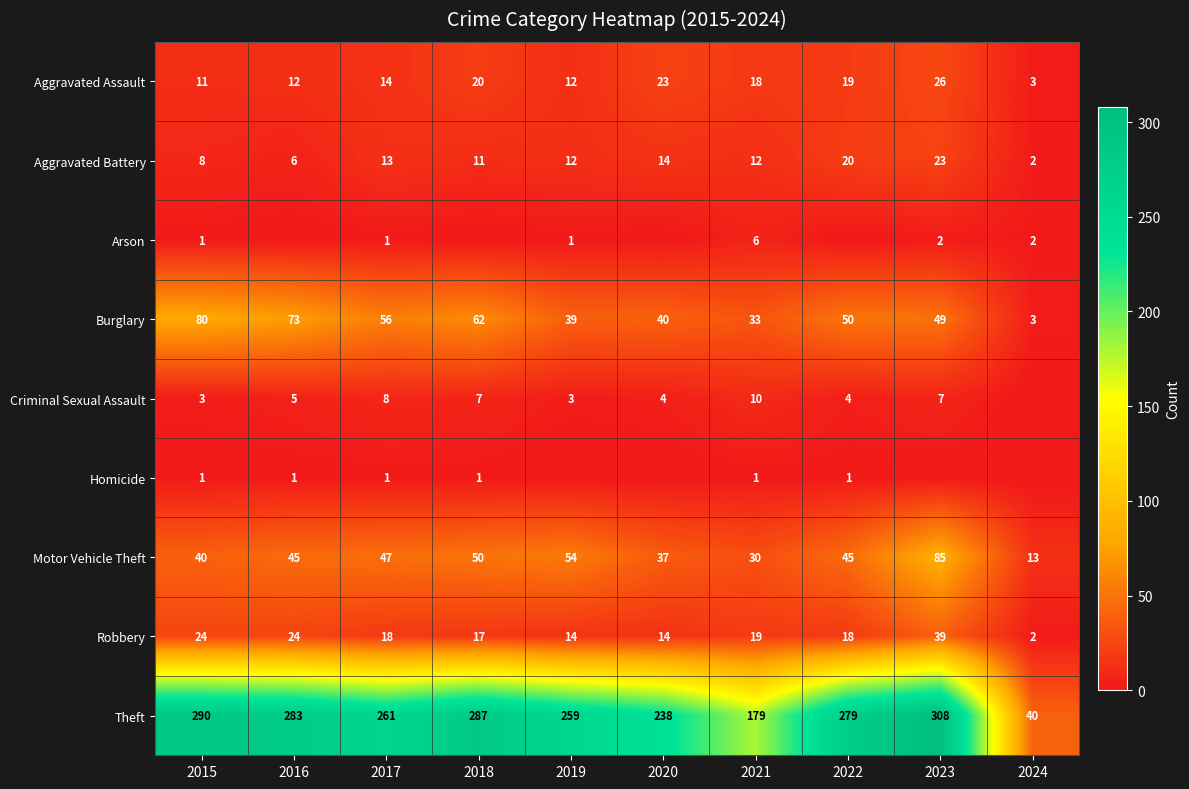

The Motor Vehicle Theft series shows 52 at 2023. True or false?

False